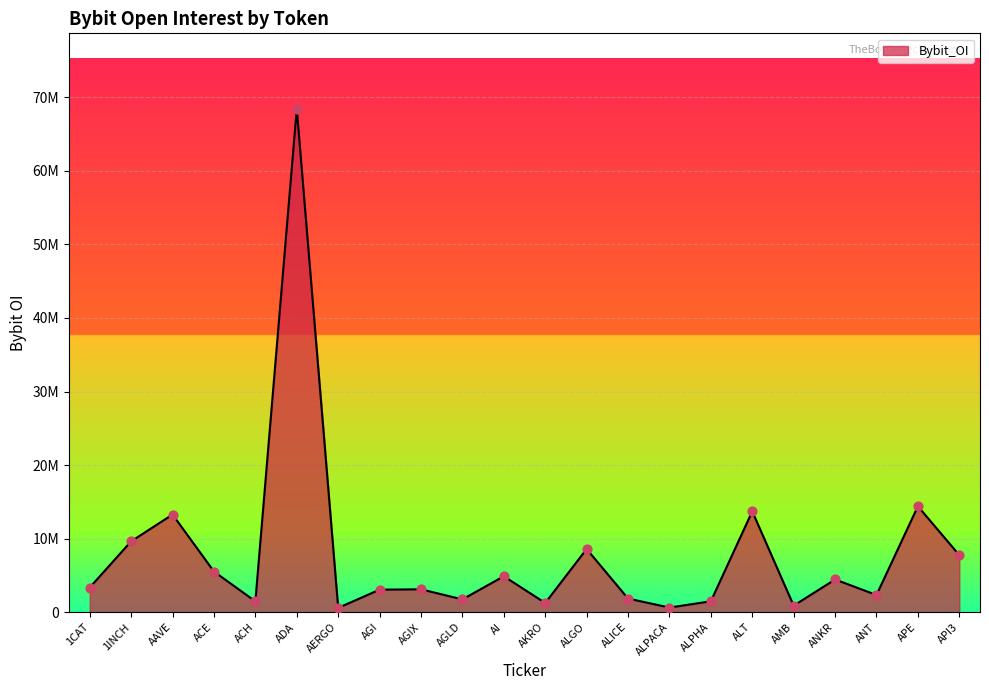

Which has a higher value, ACH or AGI?

AGI